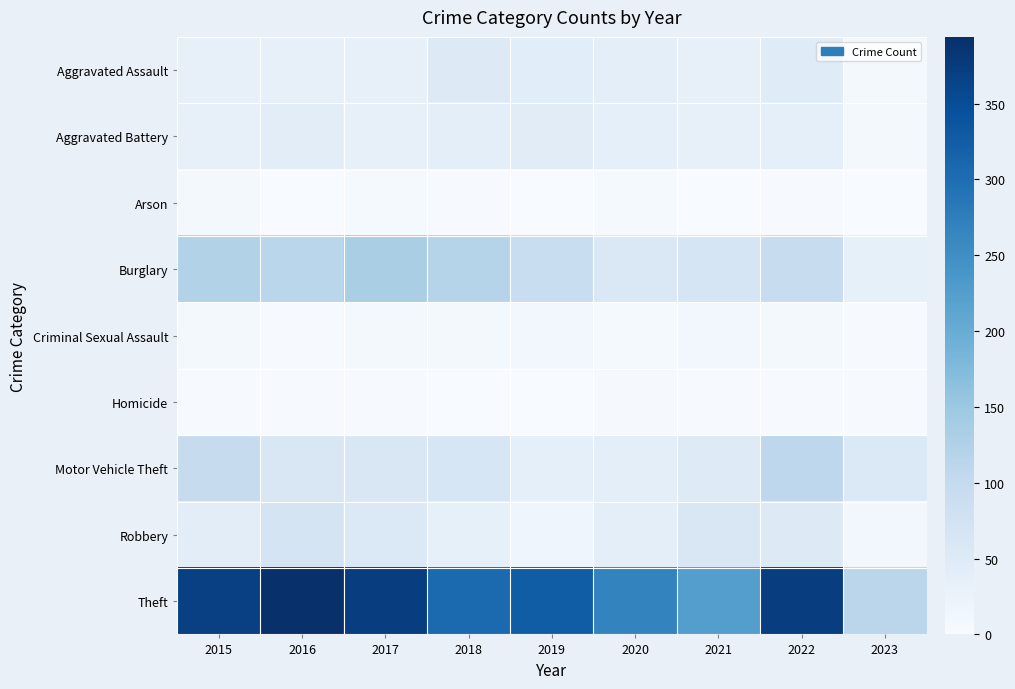

Which category has the lowest value across all series?

2021